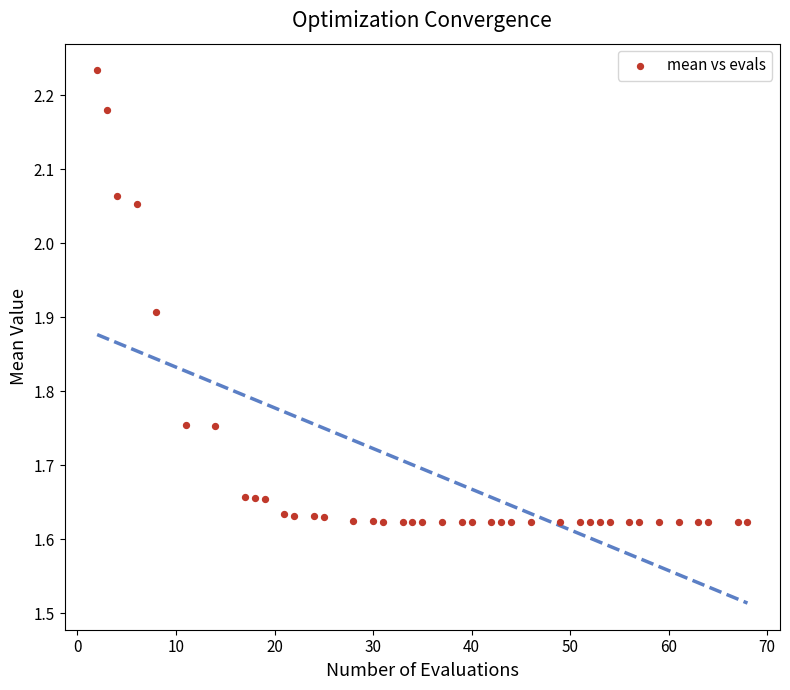

What is the range of Y values (max minus min)?

0.6